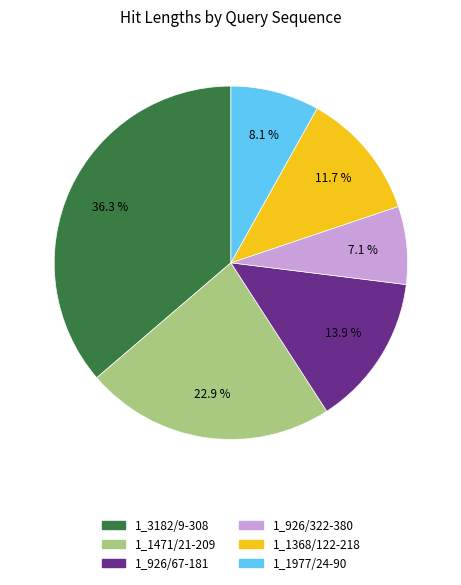

Is there a majority slice in this chart?

No